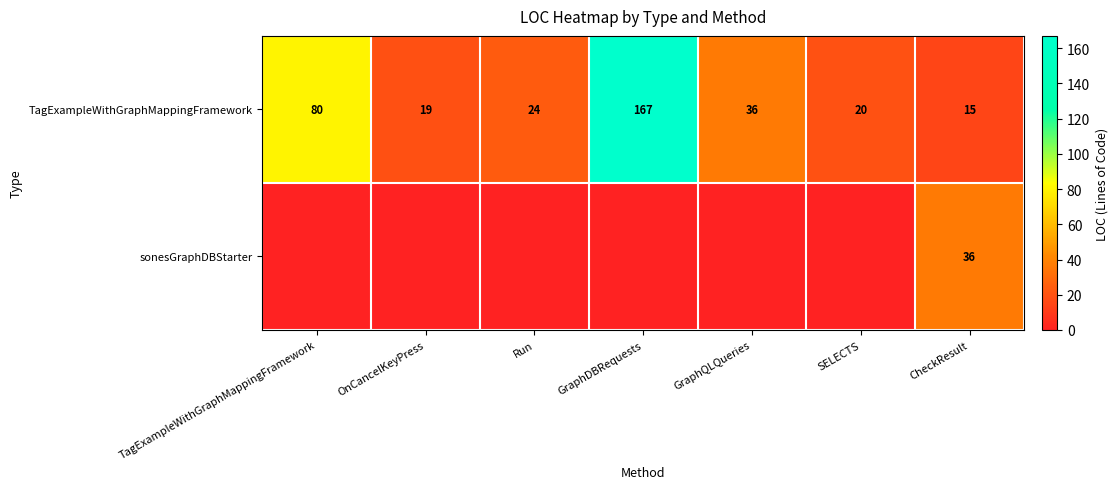

What is the highest value of the TagExampleWithGraphMappingFramework series?

167